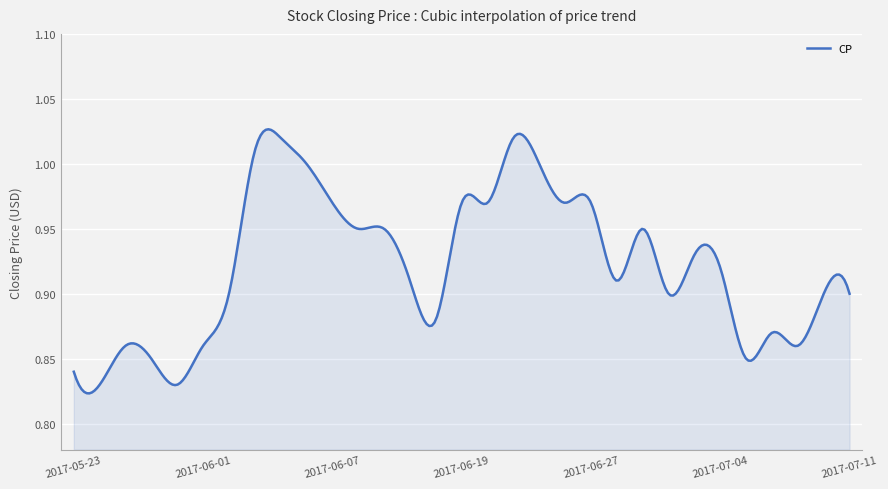

Count the number of data series in this chart.

1